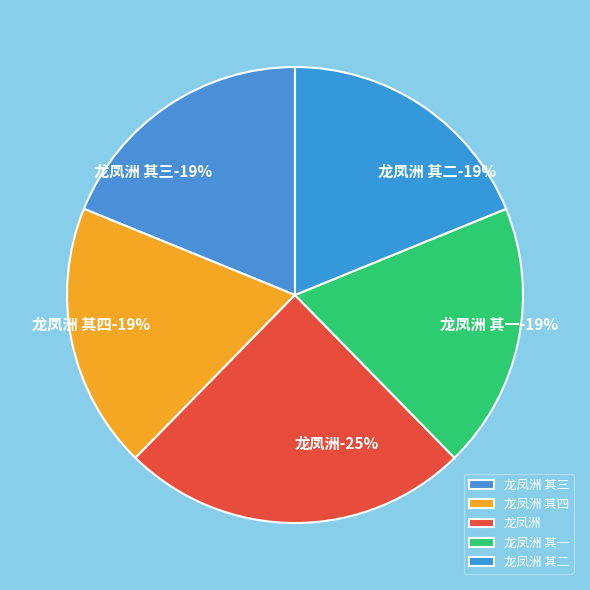

To the nearest percent, what is the average slice percentage?

20%